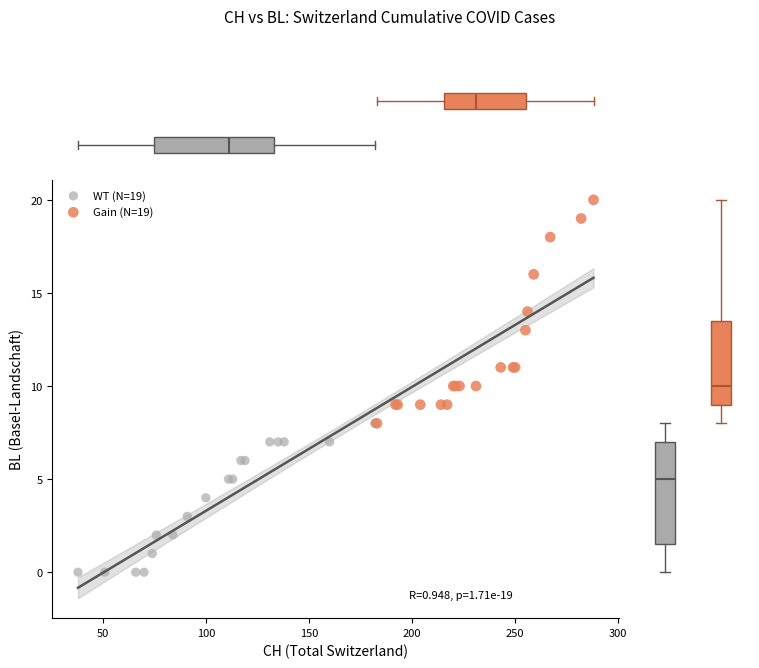

Which series contains the highest Y value?

Gain (N=19)